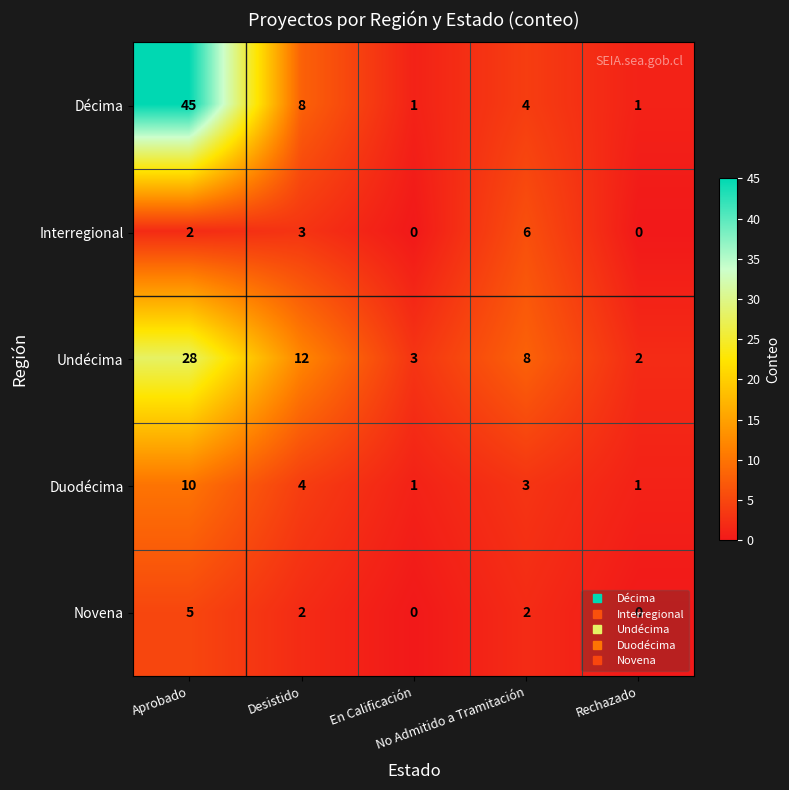

What is the maximum value shown in the chart?

45